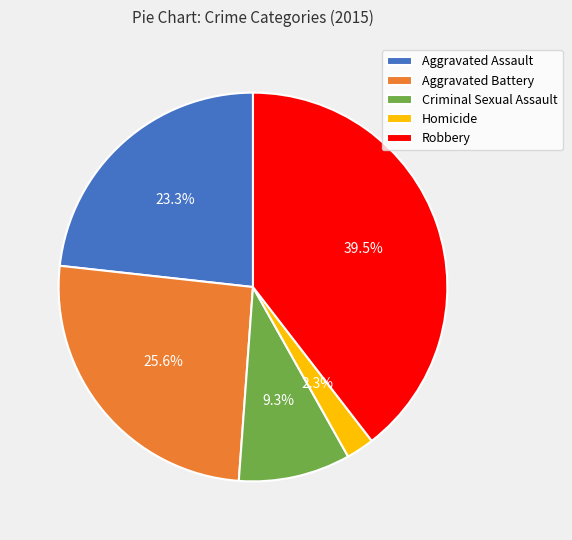

Combined, do Aggravated Assault and Criminal Sexual Assault account for over 50%?

No